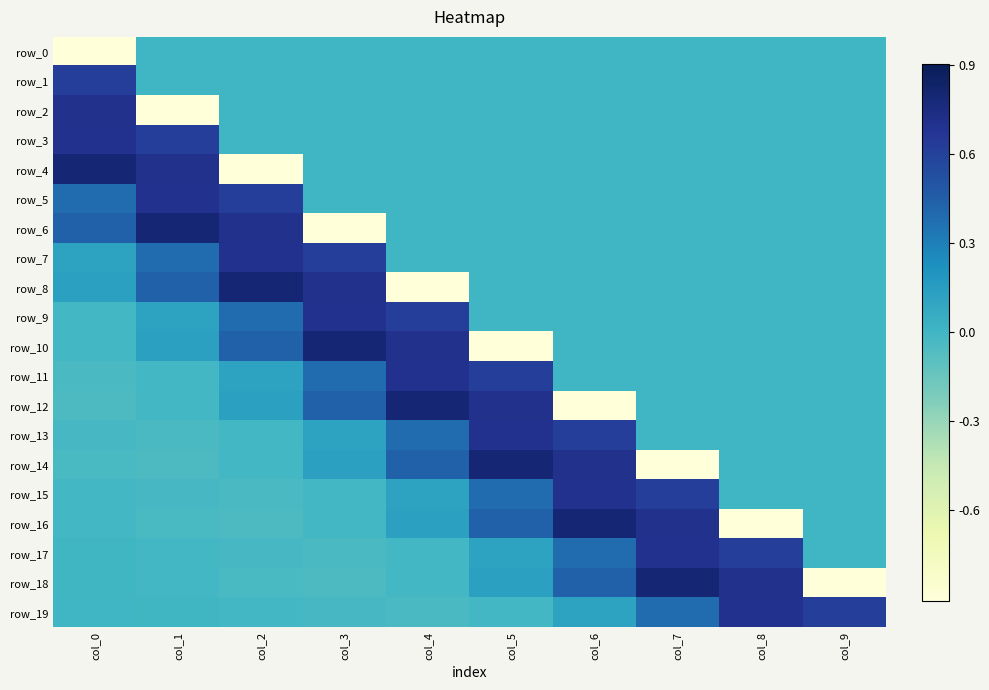

What is the minimum value shown in the chart?

-0.9